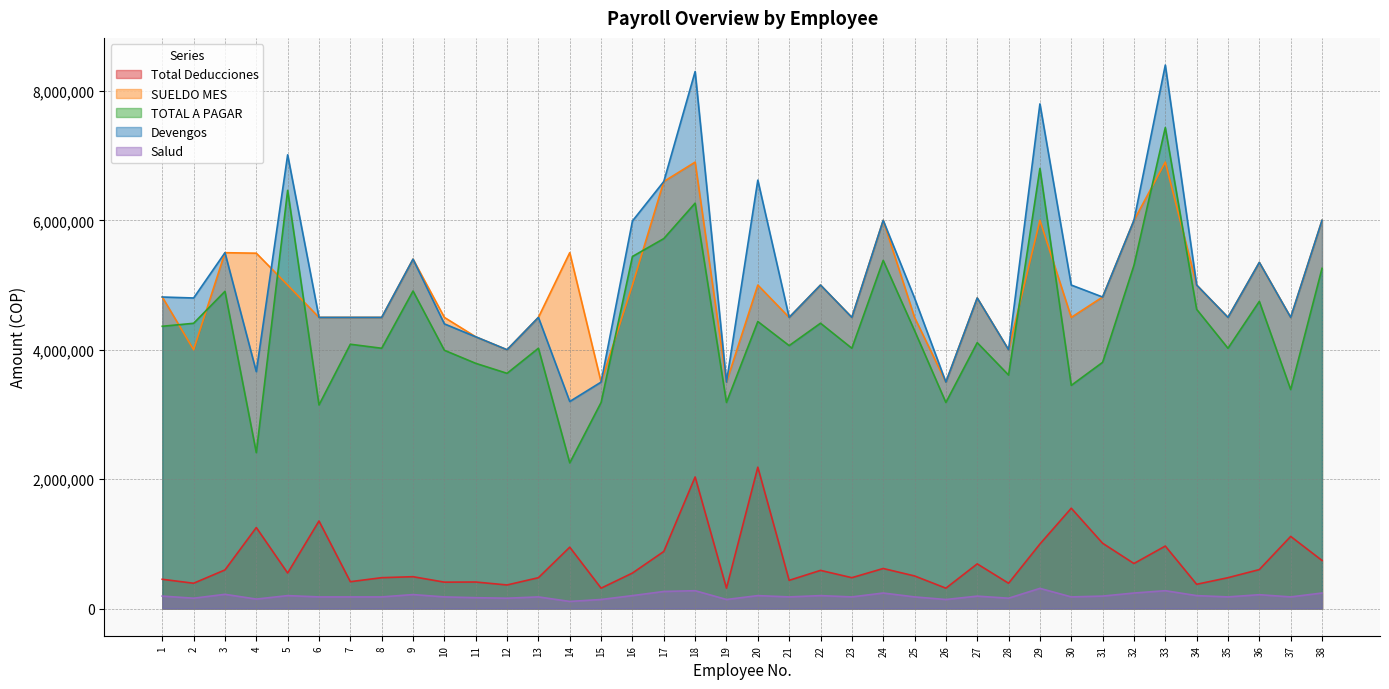

In Total Deducciones, how many points are lower than both neighbors (excluding endpoints)?

13